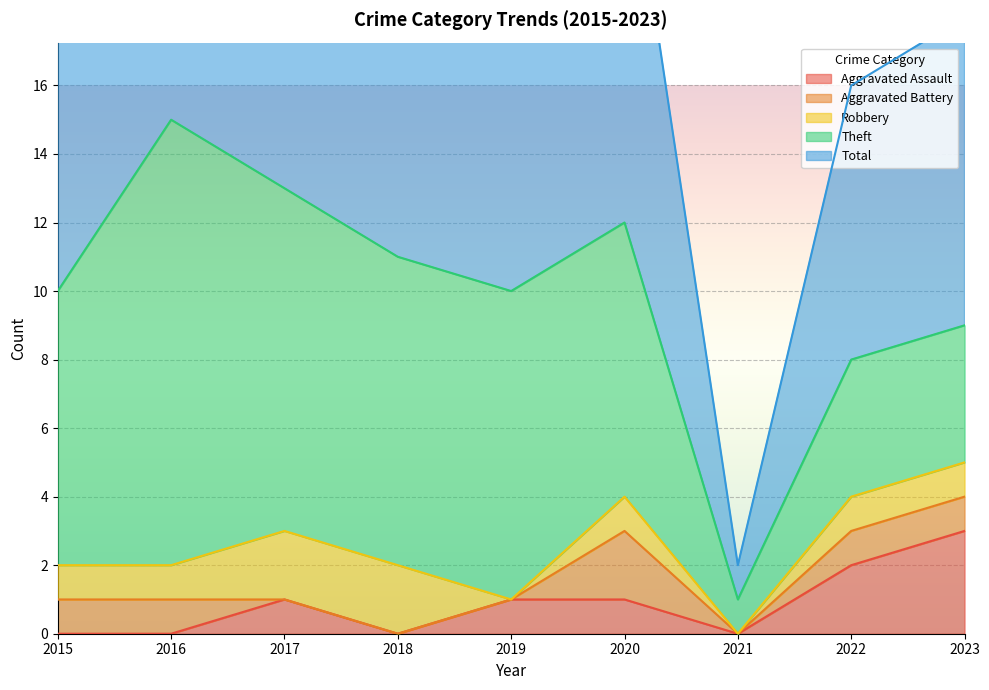

Reading left to right, list all the values displayed in this chart.

Aggravated Assault: 0	0	1	0	1	1	0	2	3
Aggravated Battery: 1	1	0	0	0	2	0	1	1
Robbery: 1	1	2	2	0	1	0	1	1
Theft: 8	13	10	9	9	8	1	4	4
Total: 10	15	13	13	10	12	1	8	9